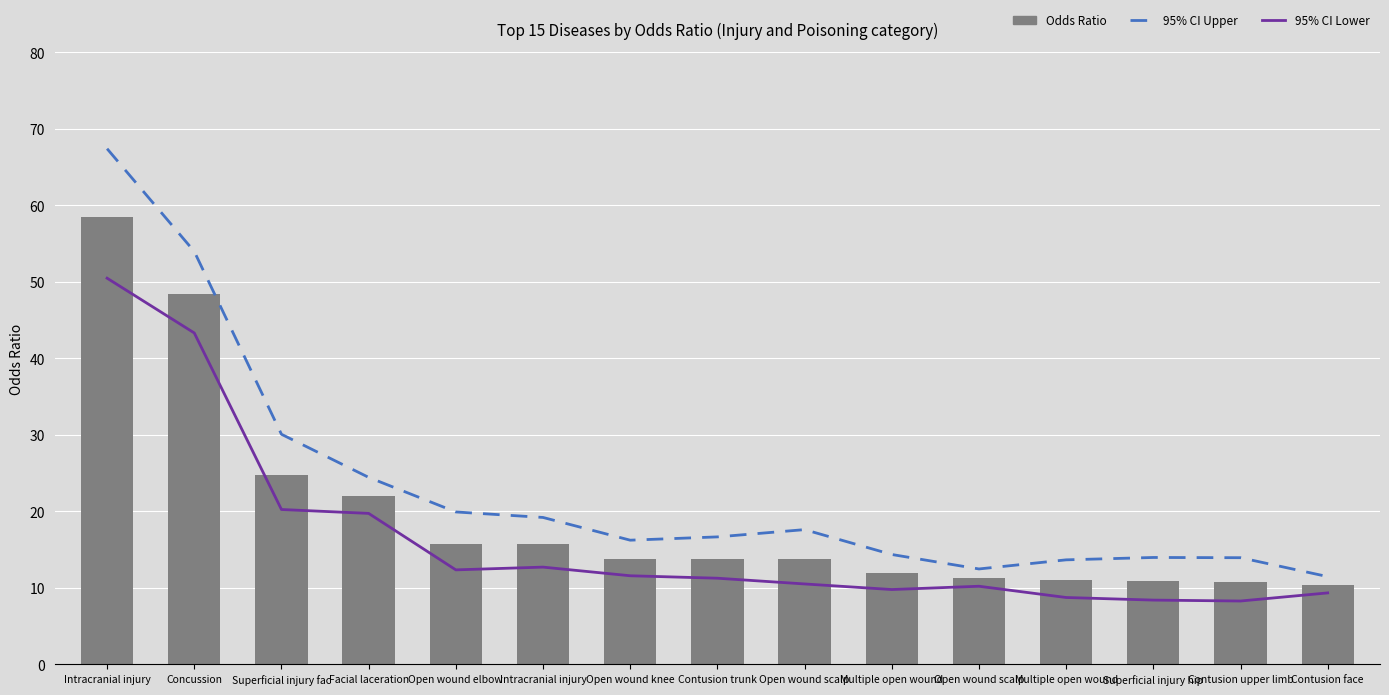

List the labels in order of Odds Ratio value, largest first.

Intracranial injury, Concussion, Superficial injury fac, Facial laceration, Open wound elbow, Intracranial injury, Open wound knee, Contusion trunk, Open wound scalp, Multiple open wound, Open wound scalp, Multiple open wound, Superficial injury hip, Contusion upper limb, Contusion face